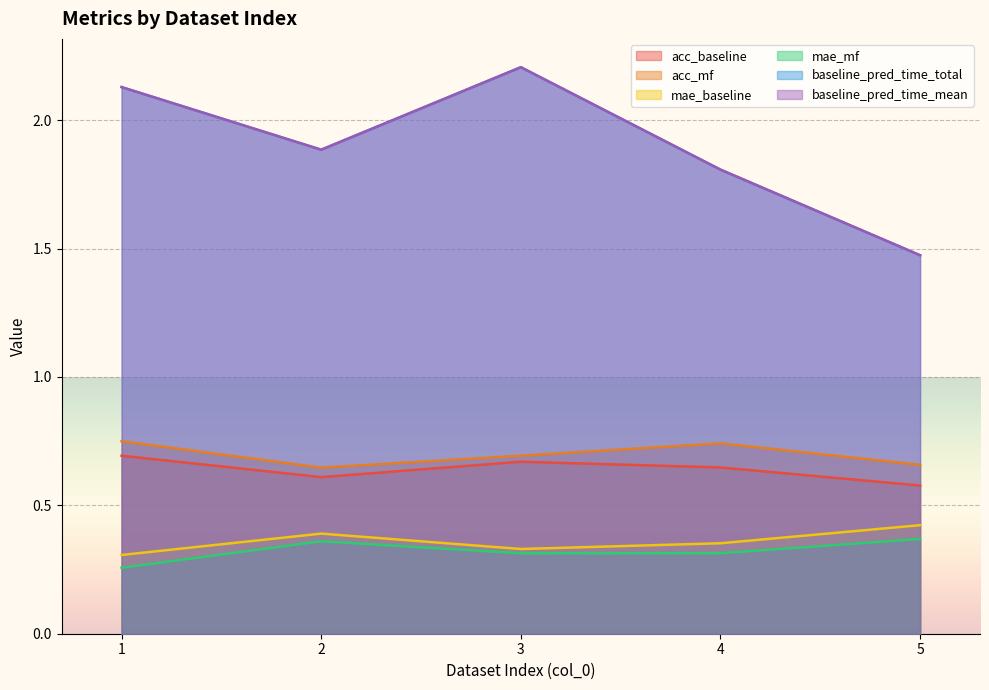

Read the acc_mf value at 1.

0.8